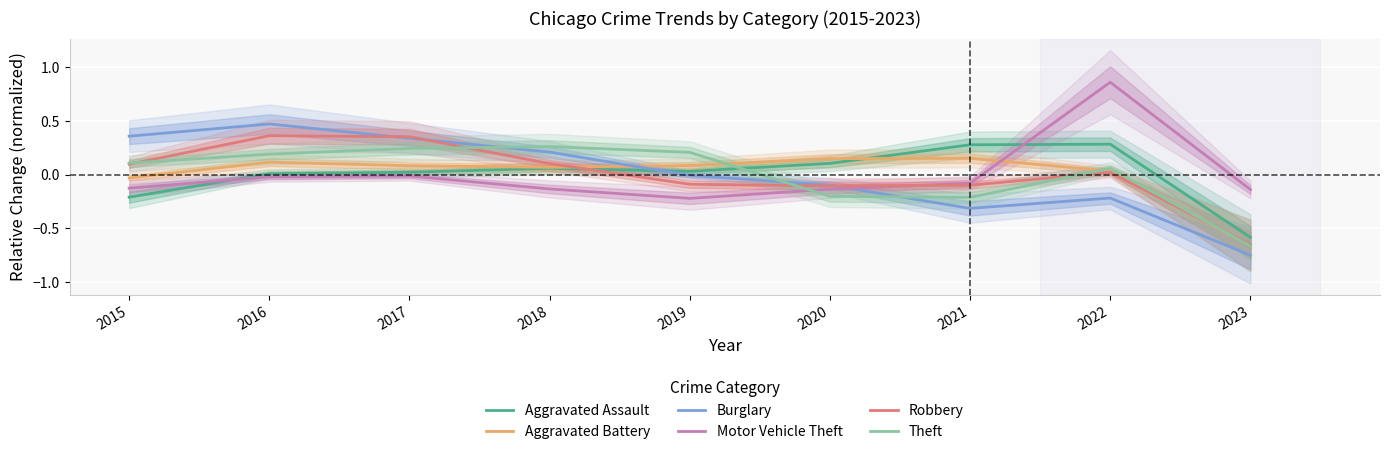

Where is Burglary nearest to the value 0?

2019